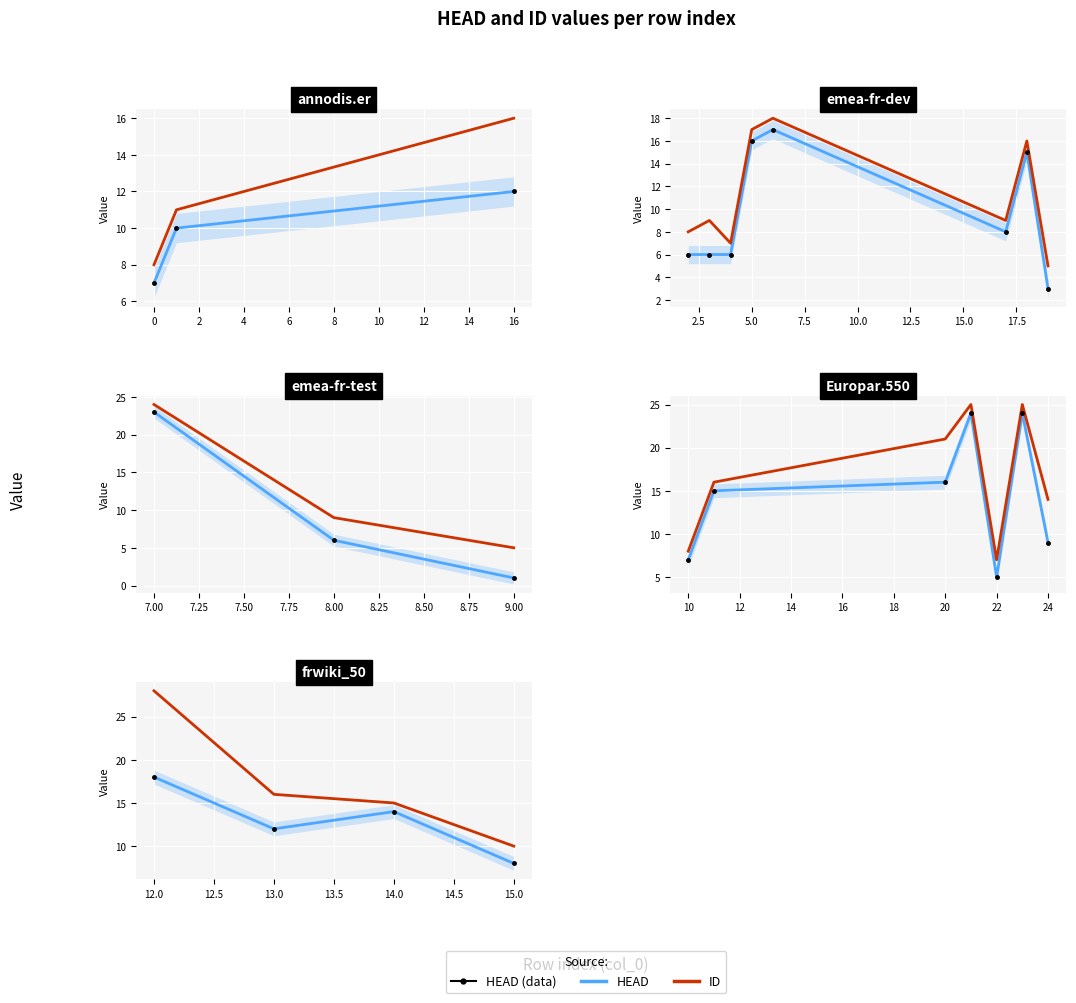

How many data points in HEAD (data) are above 14?

1